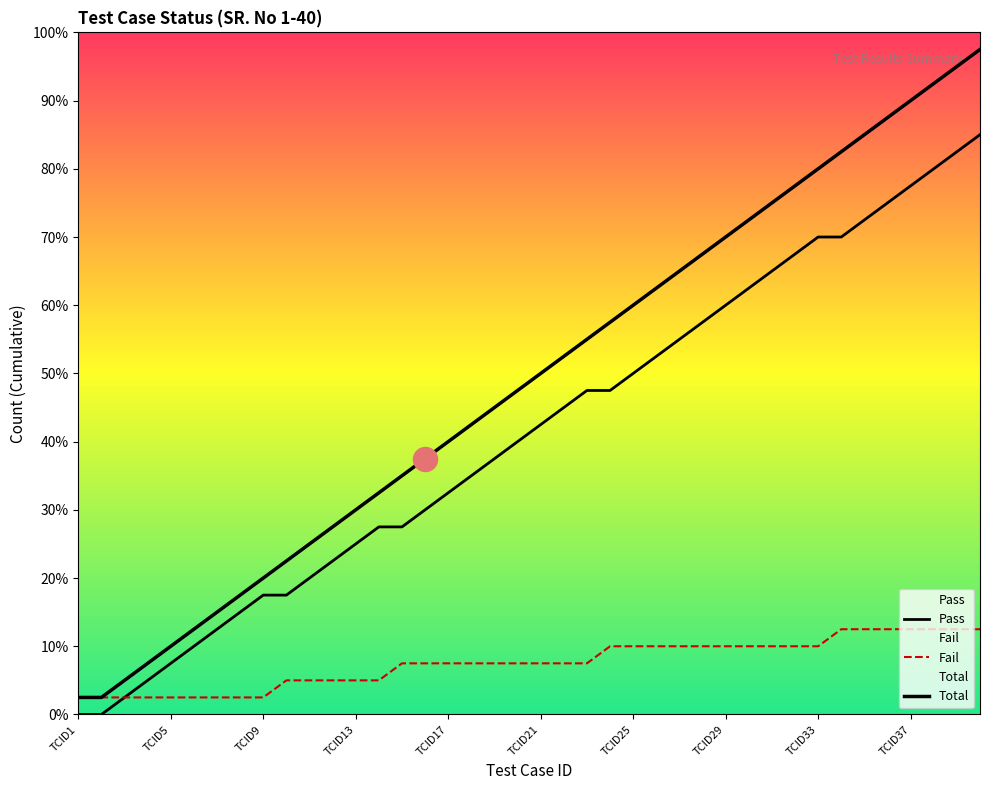

What are all the series names shown in the legend?

Pass, Fail, Total